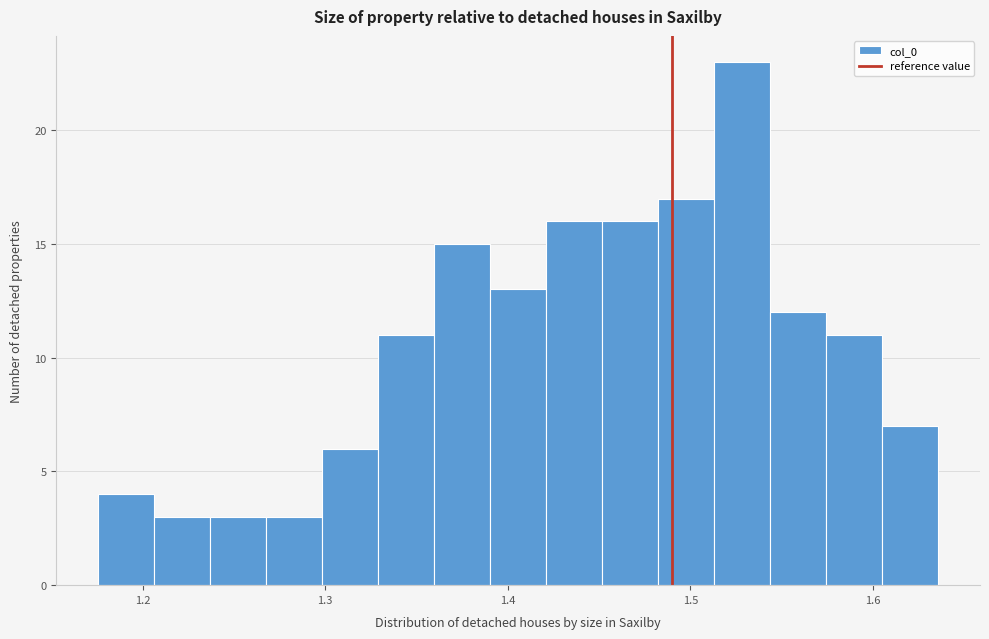

Read against the x-axis, roughly where is the centre of the tallest bar?

1.53